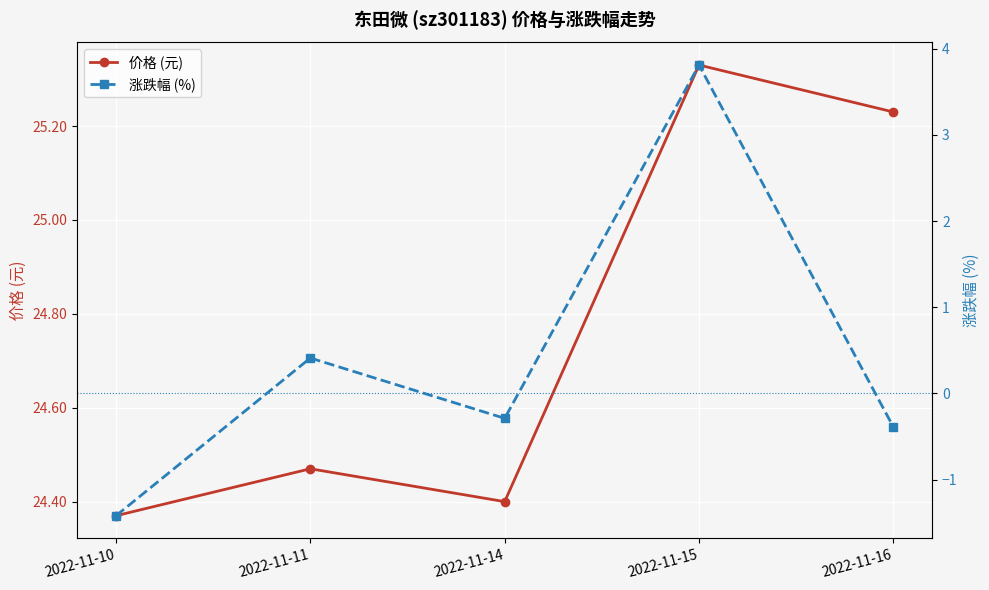

Rank the categories by 价格 (元) value from highest to lowest.

2022-11-15, 2022-11-16, 2022-11-11, 2022-11-14, 2022-11-10